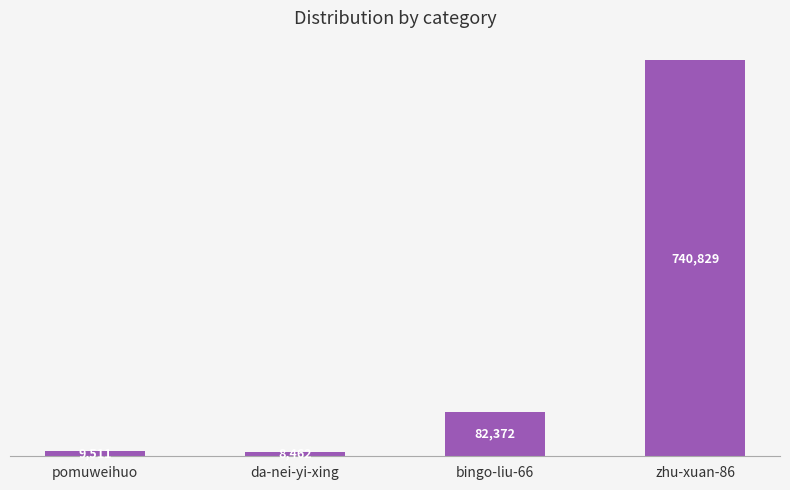

At which category does the chart reach its peak across all series?

zhu-xuan-86